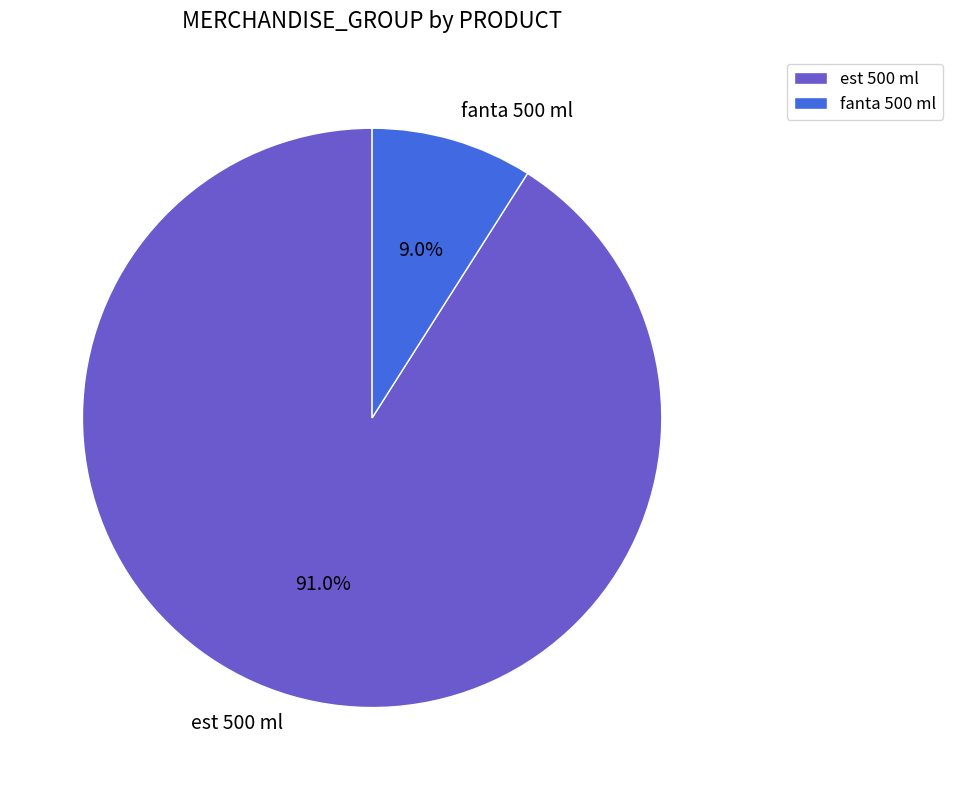

Rank the categories by value from highest to lowest.

est 500 ml, fanta 500 ml